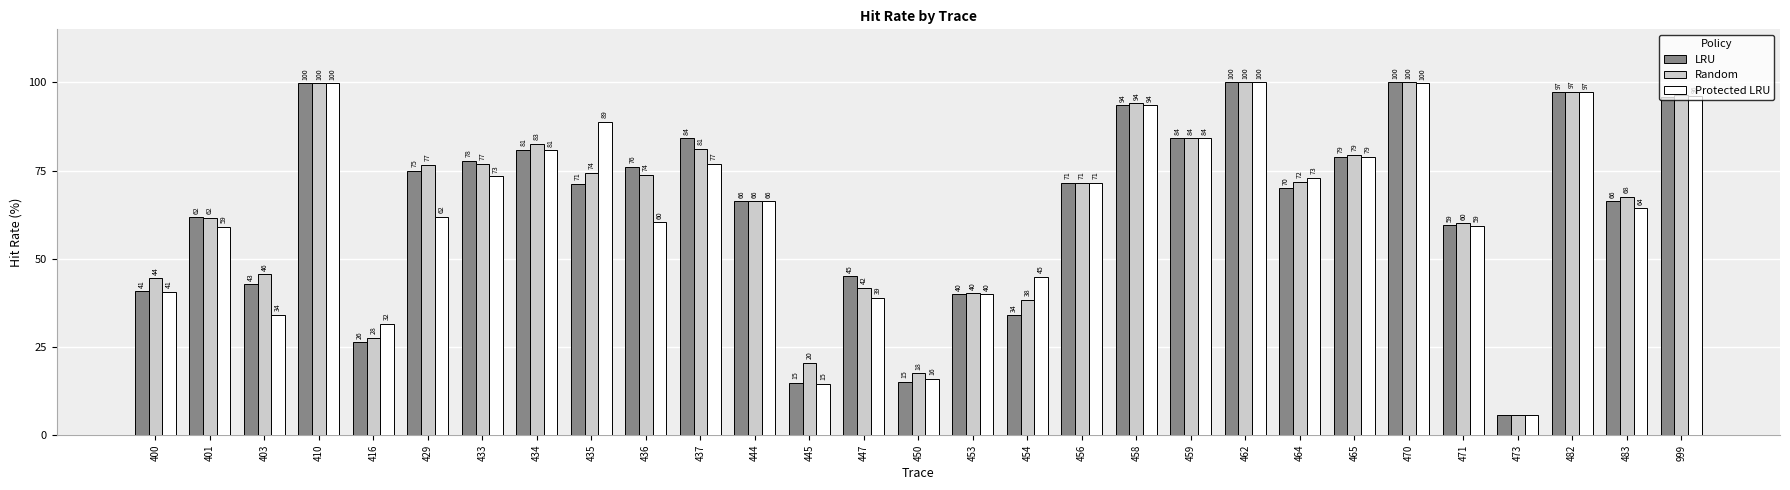

Where is Protected LRU nearest to the value 52?

401